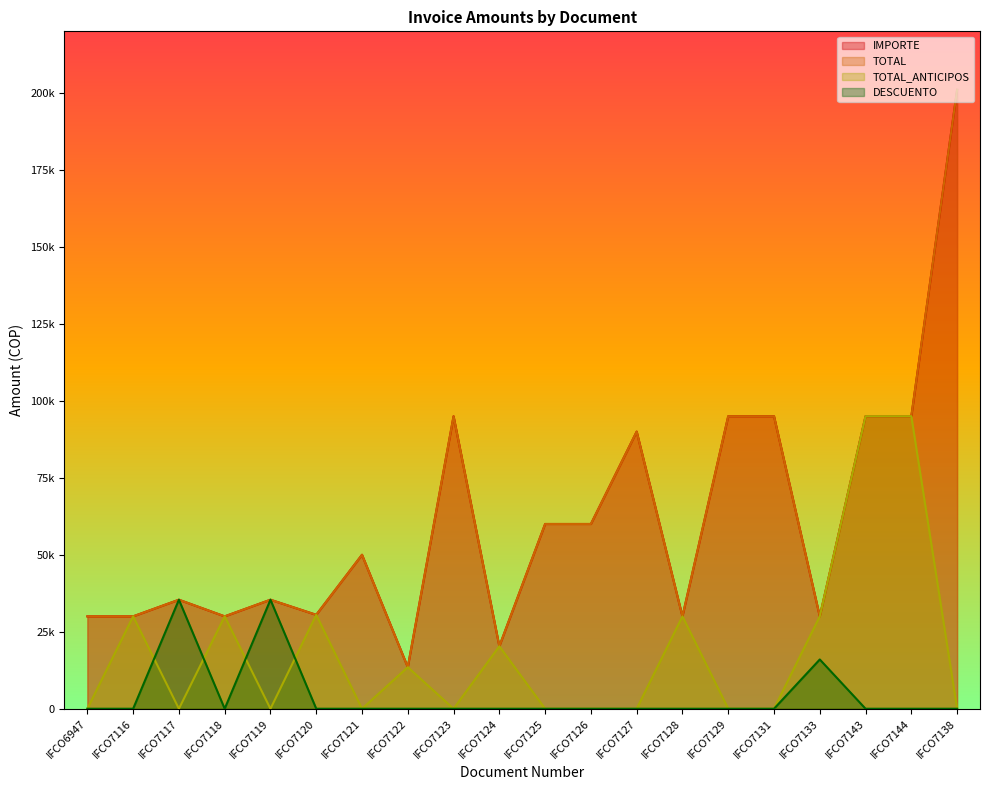

Between IFCO7124 and IFCO7126, which is larger?

IFCO7126